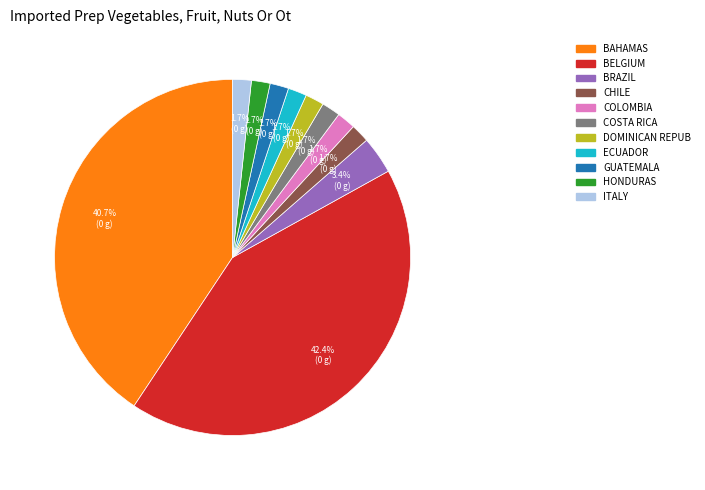

Which has a higher value, ITALY or BAHAMAS?

BAHAMAS